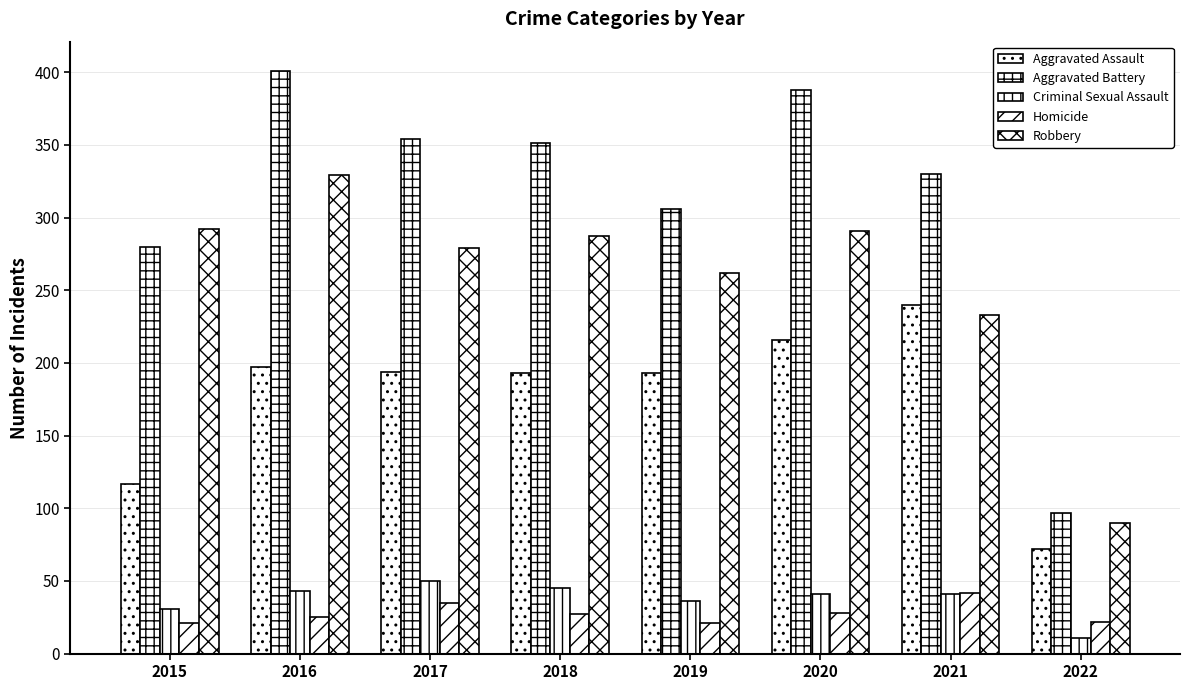

The value of Robbery at 2022 is 90. True or false?

True